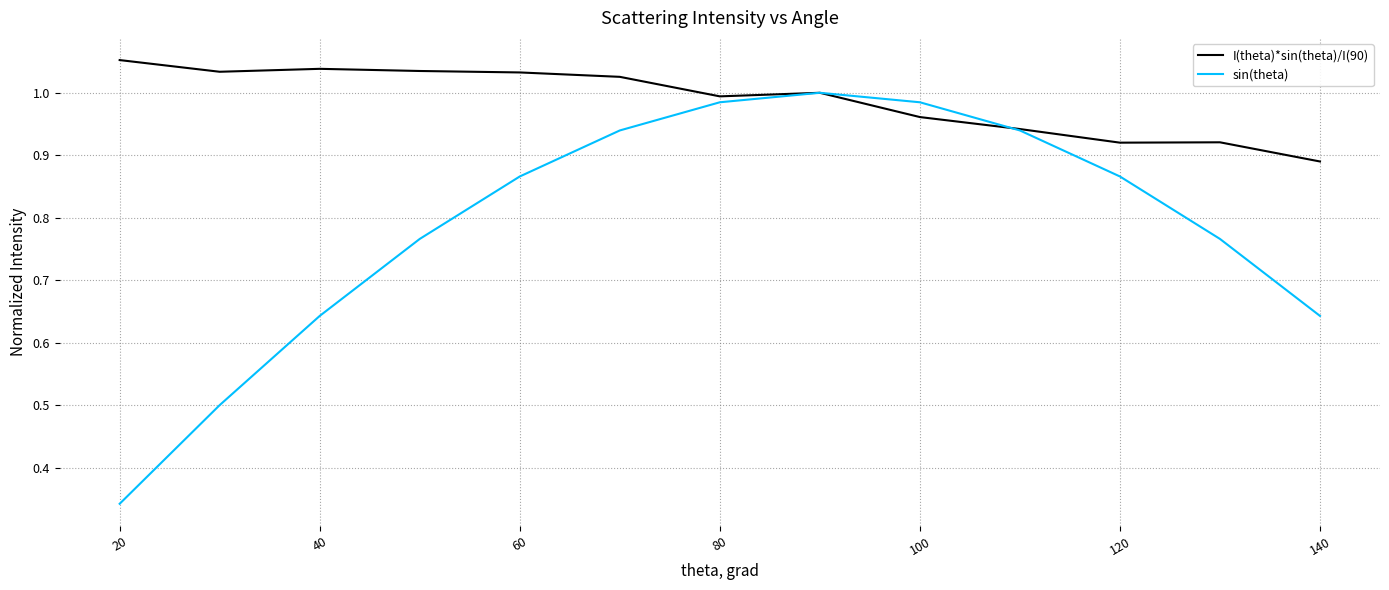

Which series has the largest range (max minus min)?

sin(theta)